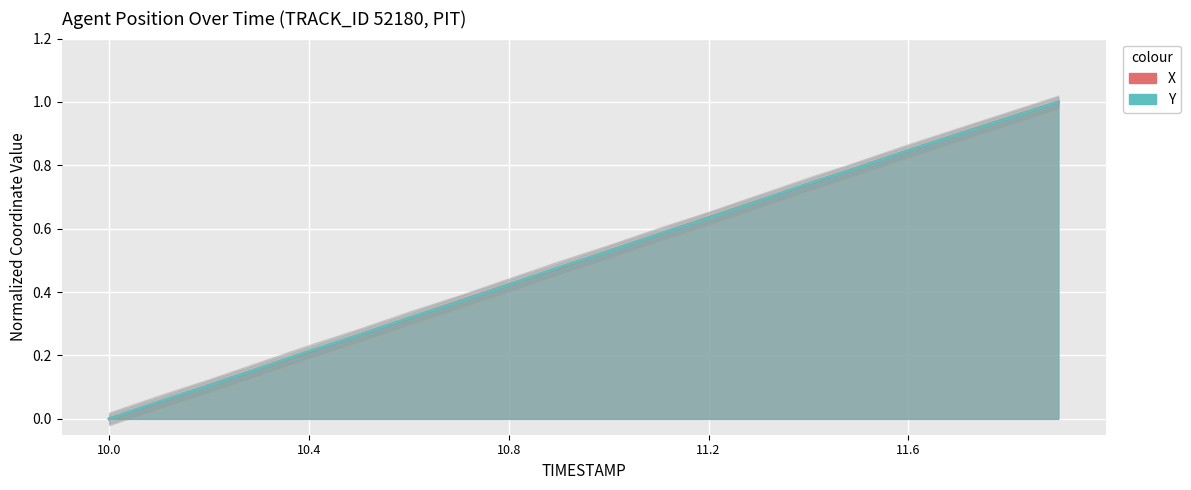

True or false: X has a value of 0.3 at 10.0.

False